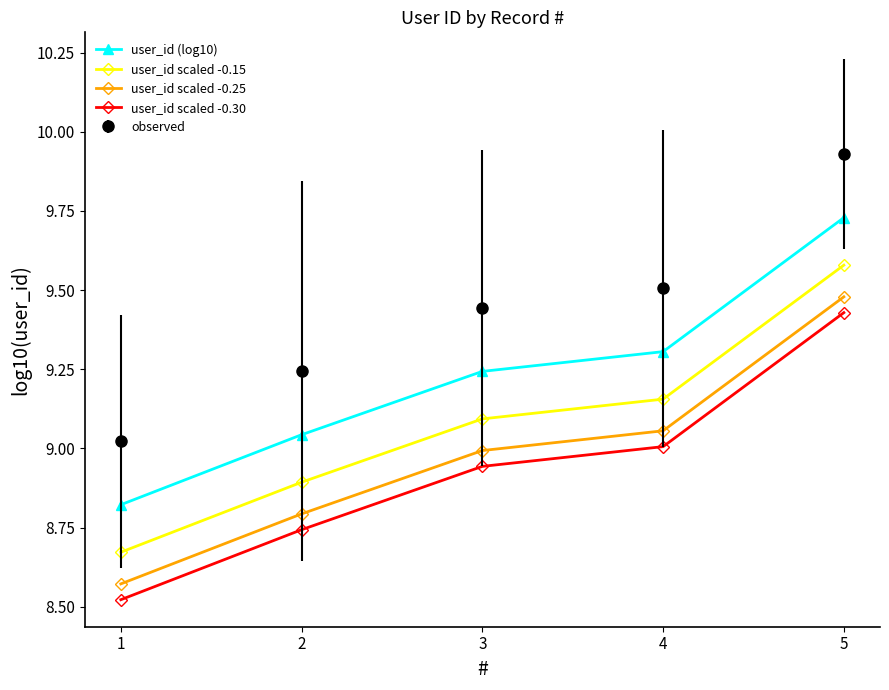

Is the value of user_id (log10) at 4 greater than the value of user_id scaled -0.15 at 2?

Yes